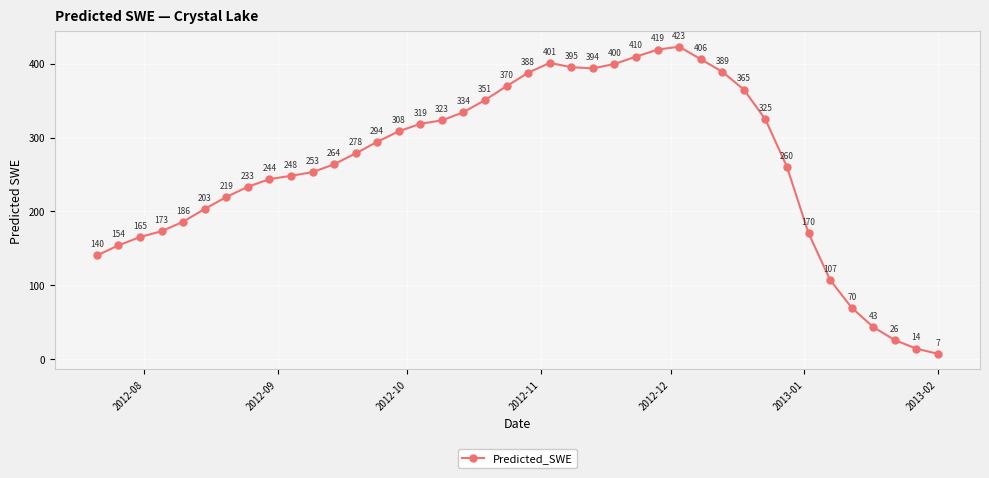

What is the value of the 39th point from the left?

14.1